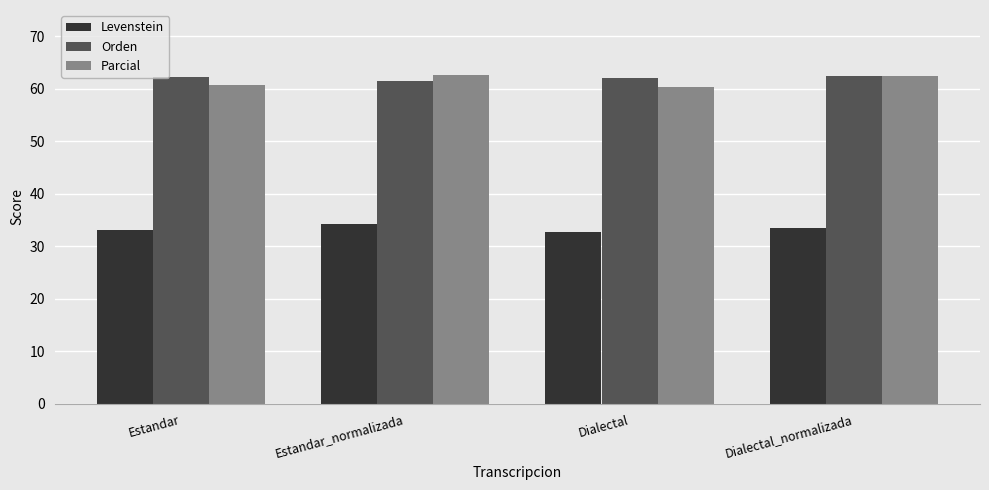

What is the sum of all Orden values?

248.3